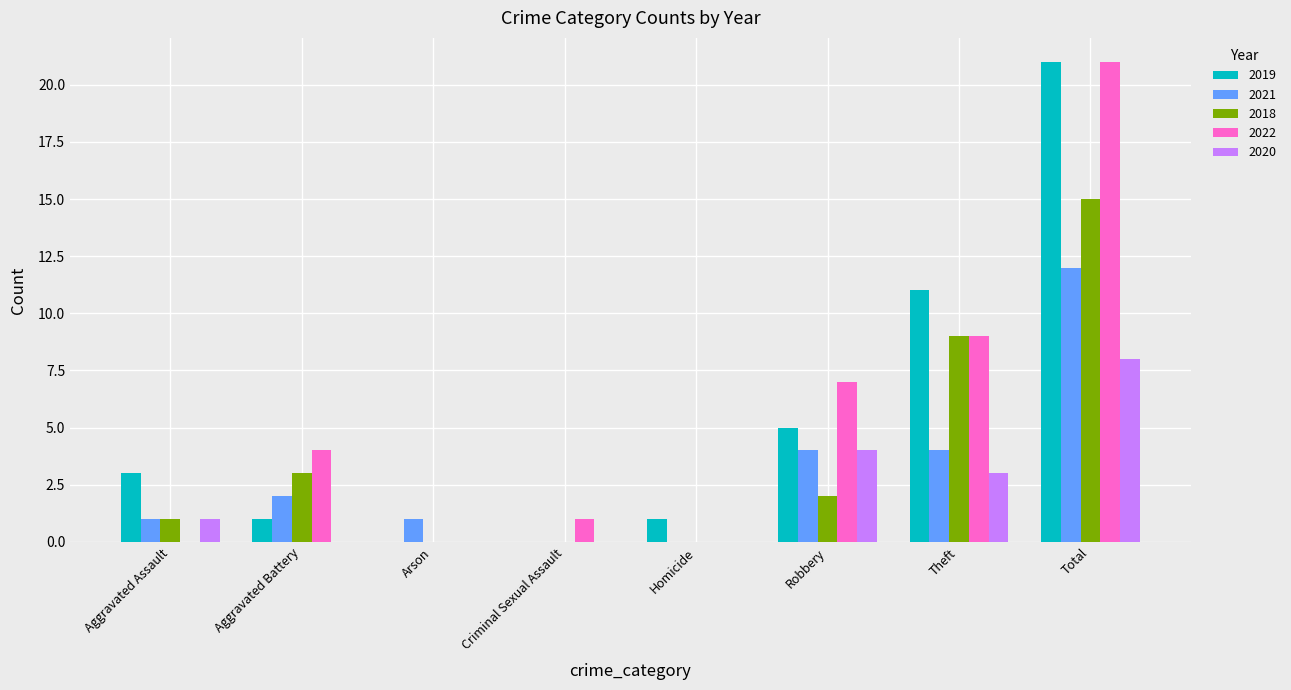

True or false: 2022 has a value of 11 at Total.

False